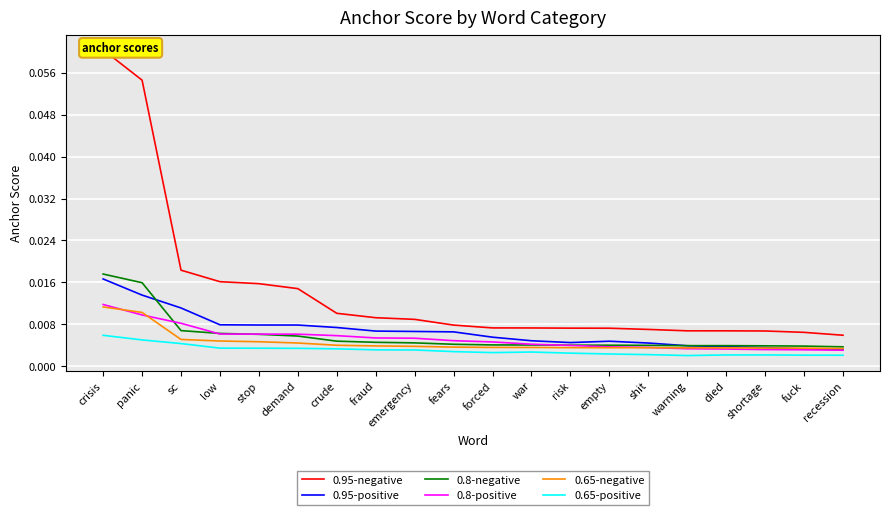

How many categories are shown in the chart?

20